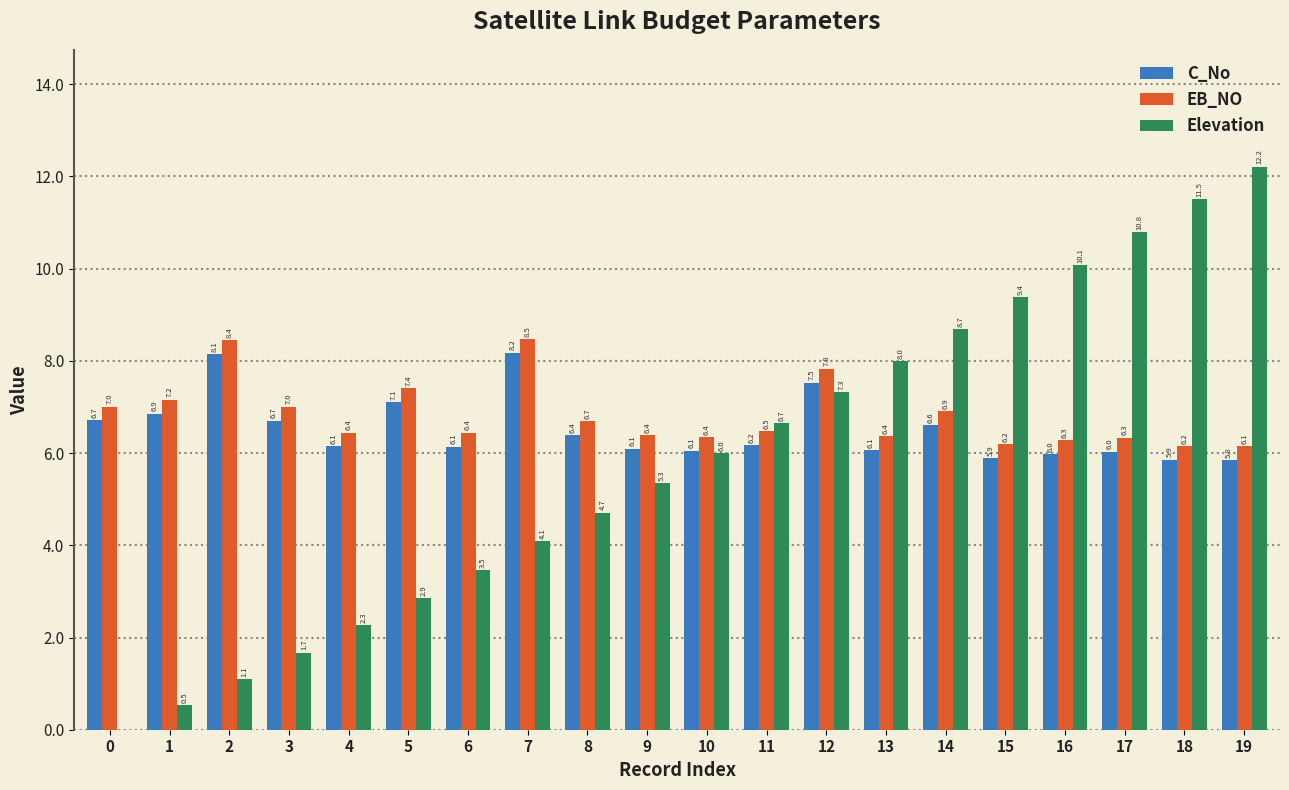

Which series changed the most between 3 and 19?

Elevation